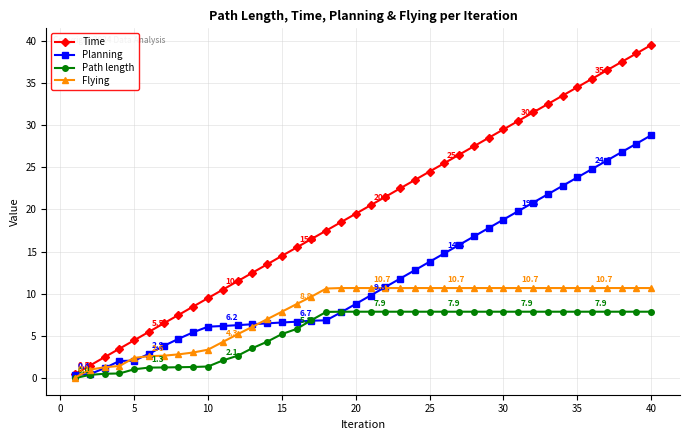

What is the maximum value for Flying?

10.7